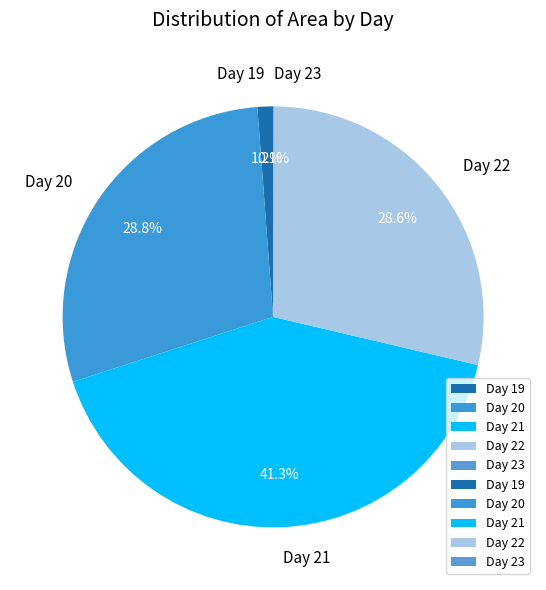

Which slice is the largest?

Day 21